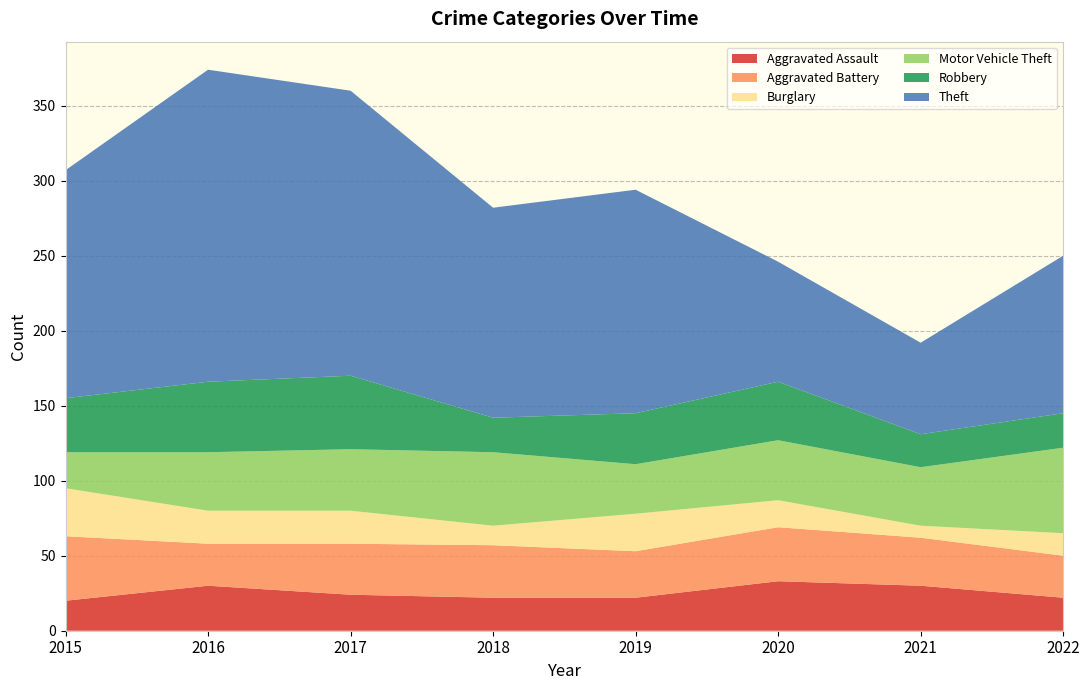

Reading left to right, what are all the values shown in this chart?

Aggravated Assault: 2015=20	2016=30	2017=24	2018=22	2019=22	2020=33	2021=30	2022=22
Aggravated Battery: 2015=43	2016=28	2017=34	2018=35	2019=31	2020=36	2021=32	2022=28
Burglary: 2015=32	2016=22	2017=22	2018=13	2019=25	2020=18	2021=8	2022=15
Motor Vehicle Theft: 2015=24	2016=39	2017=41	2018=49	2019=33	2020=40	2021=39	2022=57
Robbery: 2015=36	2016=47	2017=49	2018=23	2019=34	2020=39	2021=22	2022=23
Theft: 2015=152	2016=208	2017=190	2018=140	2019=149	2020=80	2021=61	2022=105